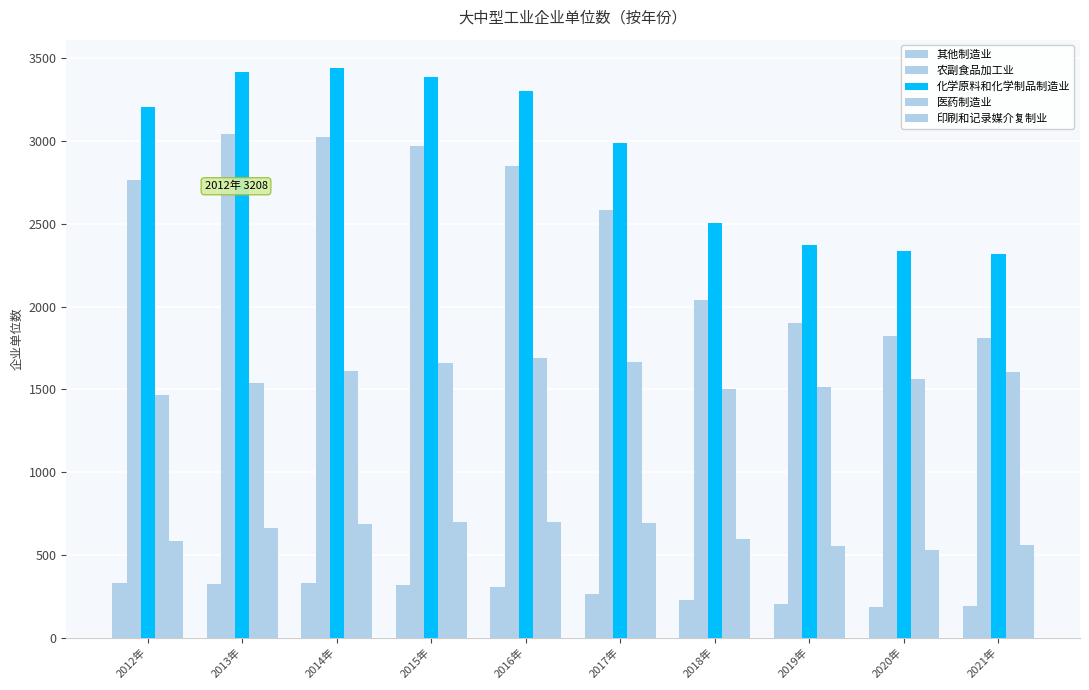

What is the label of the 2nd bar from the right?

2020年